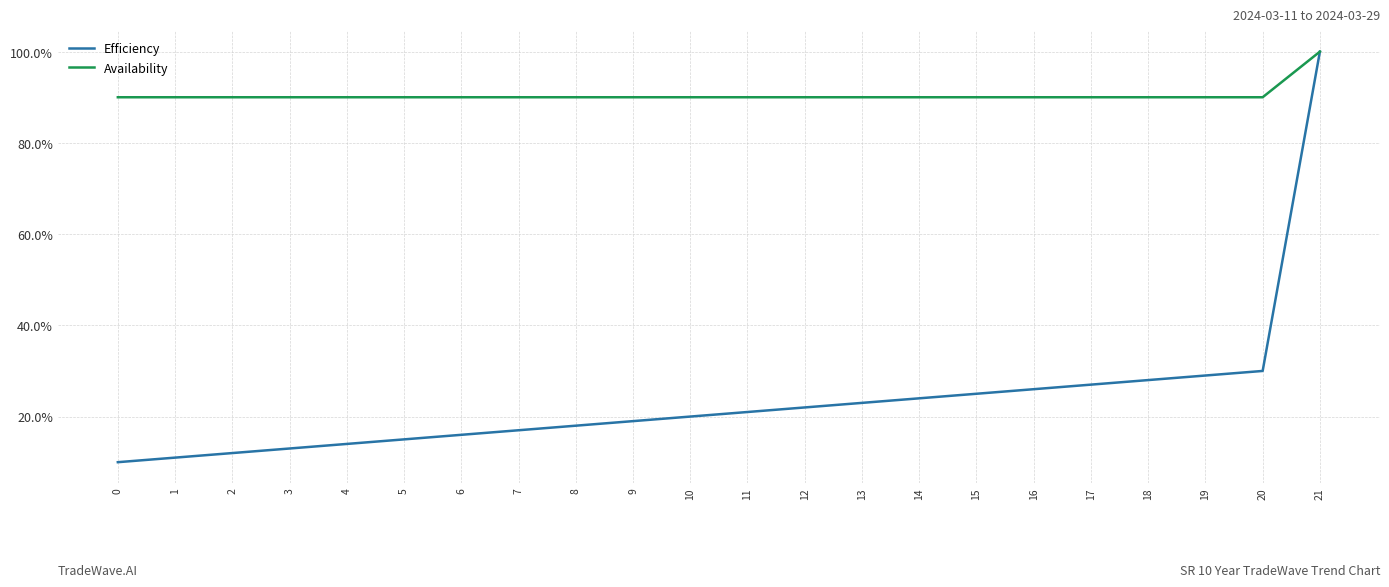

Reading right to left, list all the values displayed in this chart.

Efficiency: 21=1.0	20=0.3	19=0.3	18=0.3	17=0.3	16=0.3	15=0.2	14=0.2	13=0.2	12=0.2	11=0.2	10=0.2	9=0.2	8=0.2	7=0.2	6=0.2	5=0.1	4=0.1	3=0.1	2=0.1	1=0.1	0=0.1
Availability: 21=1.0	20=0.9	19=0.9	18=0.9	17=0.9	16=0.9	15=0.9	14=0.9	13=0.9	12=0.9	11=0.9	10=0.9	9=0.9	8=0.9	7=0.9	6=0.9	5=0.9	4=0.9	3=0.9	2=0.9	1=0.9	0=0.9